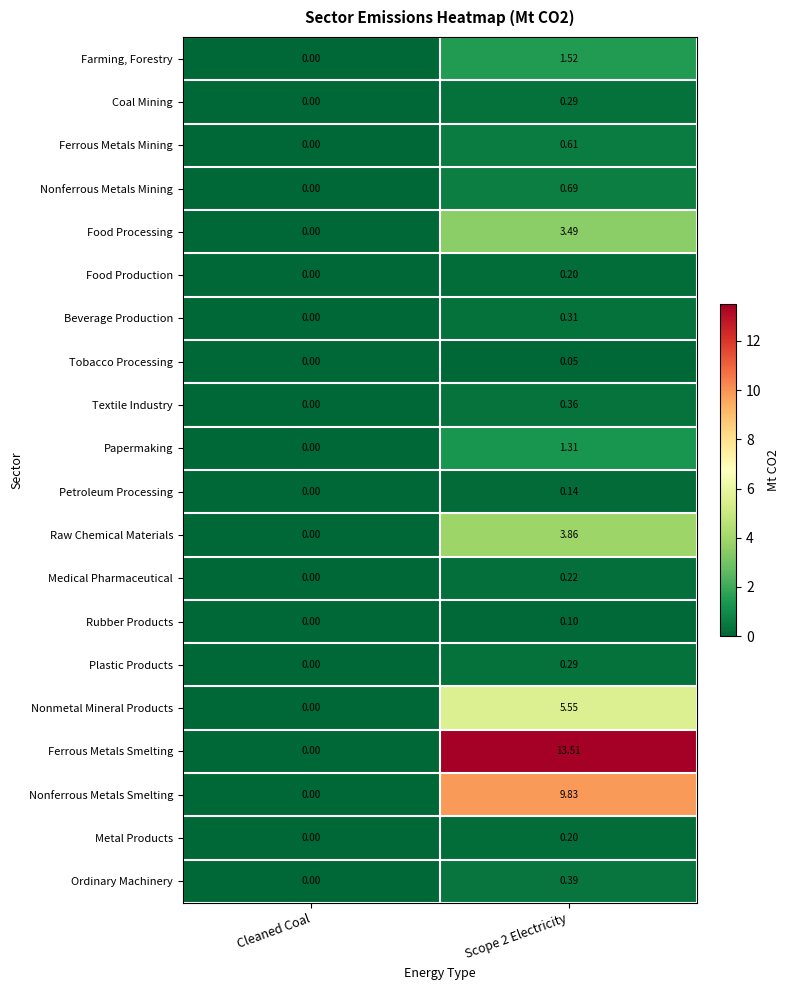

How many data points does each series have?

2